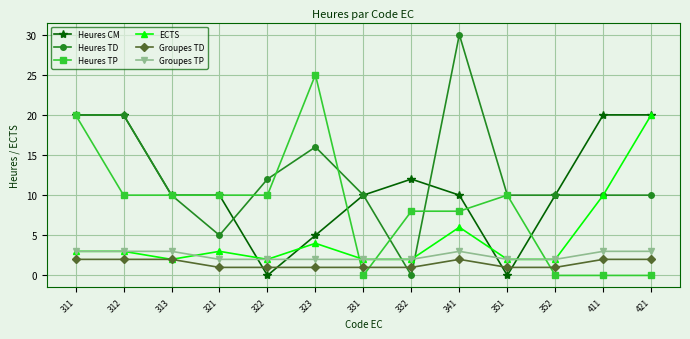

At how many categories does at least one series exceed 18?

6